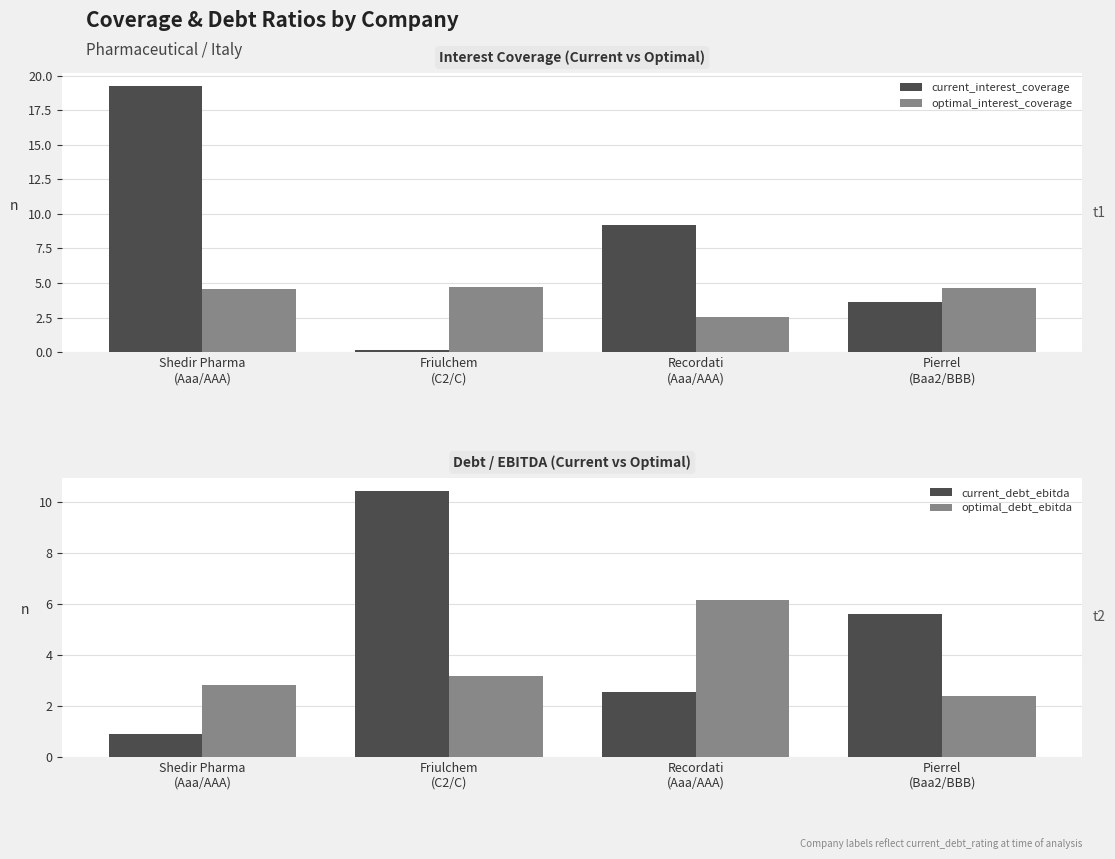

What position from the right is Friulchem
(C2/C)?

3